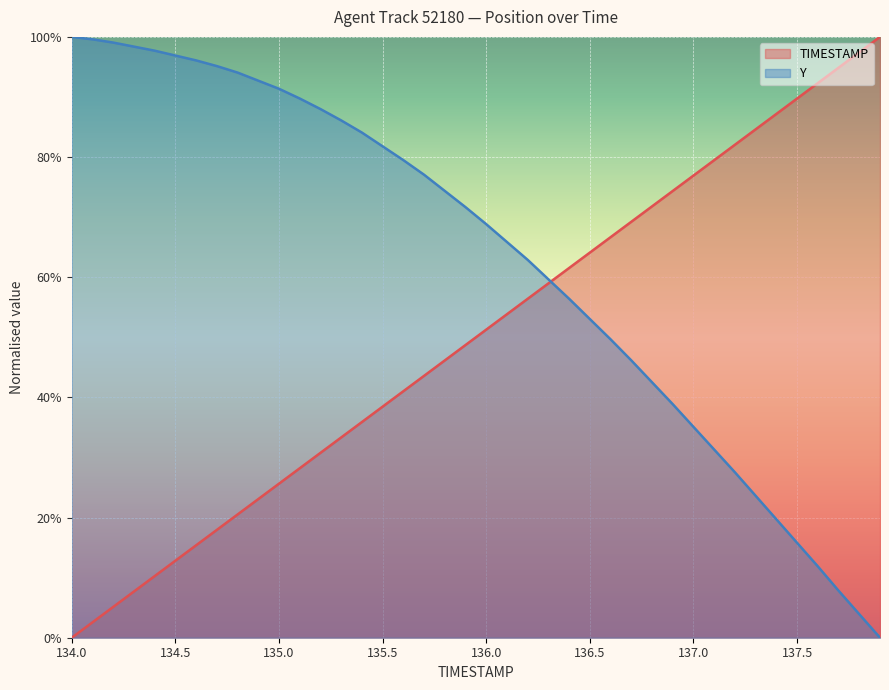

What is the label of the 16th point from the right?

136.4